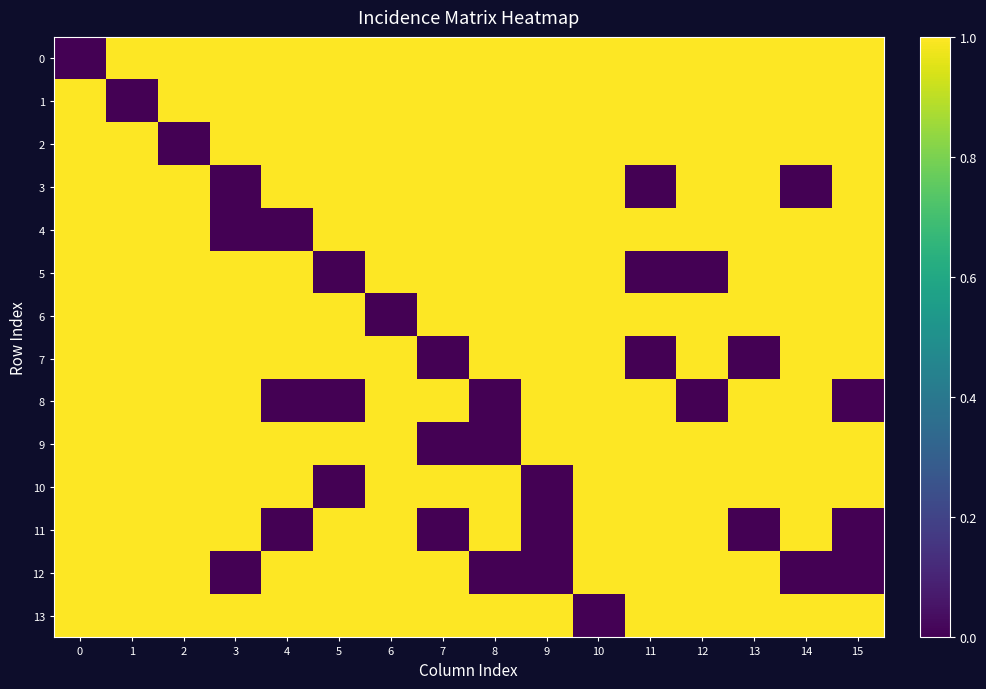

Which series changed the most between 3 and 5?

3